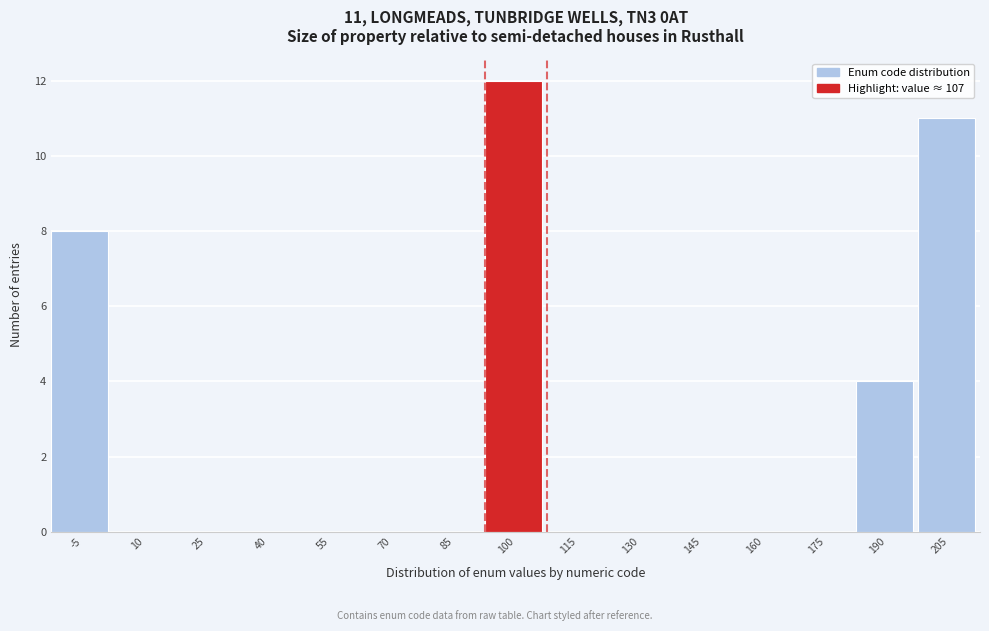

Reading left to right, transcribe all the data shown in this chart.

-5=8	10=0	25=0	40=0	55=0	70=0	85=0	100=12	115=0	130=0	145=0	160=0	175=0	190=4	205=11